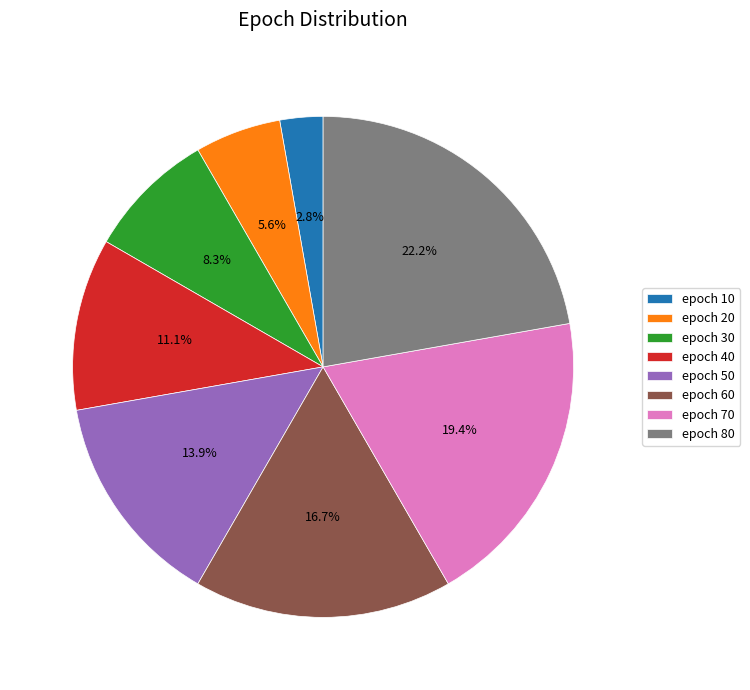

Count the number of slices in the pie.

8